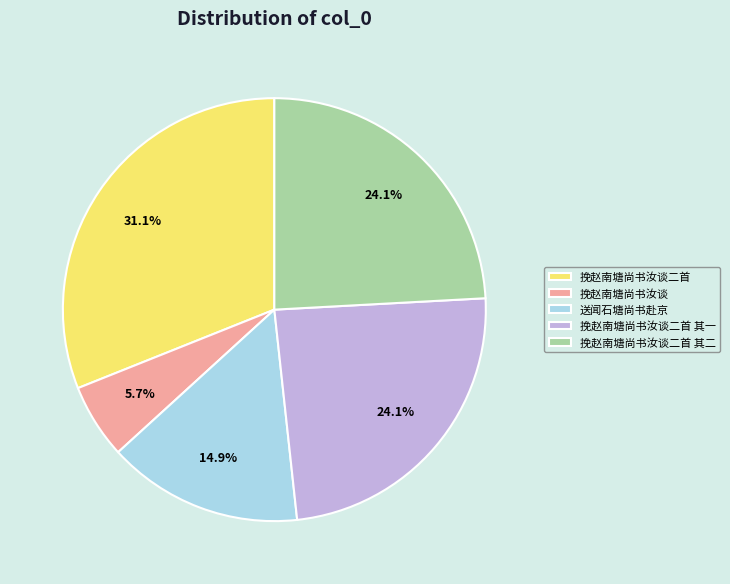

How many segments does this pie chart have?

5